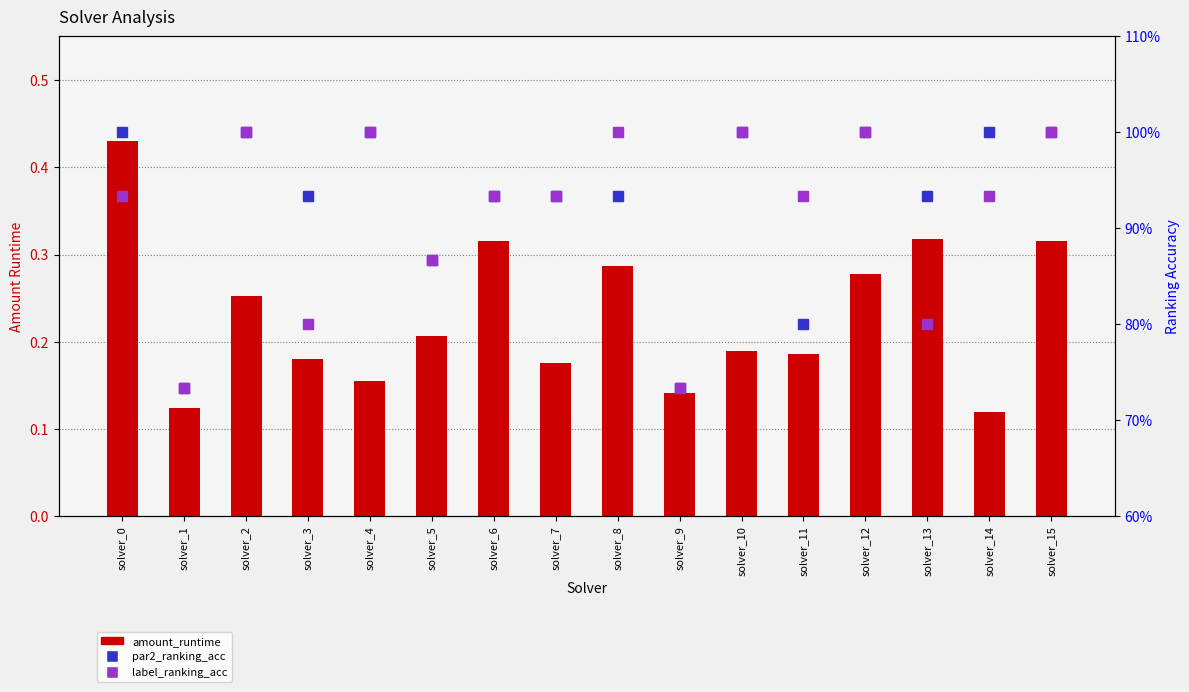

What is the total value across all series at solver_14?

2.1